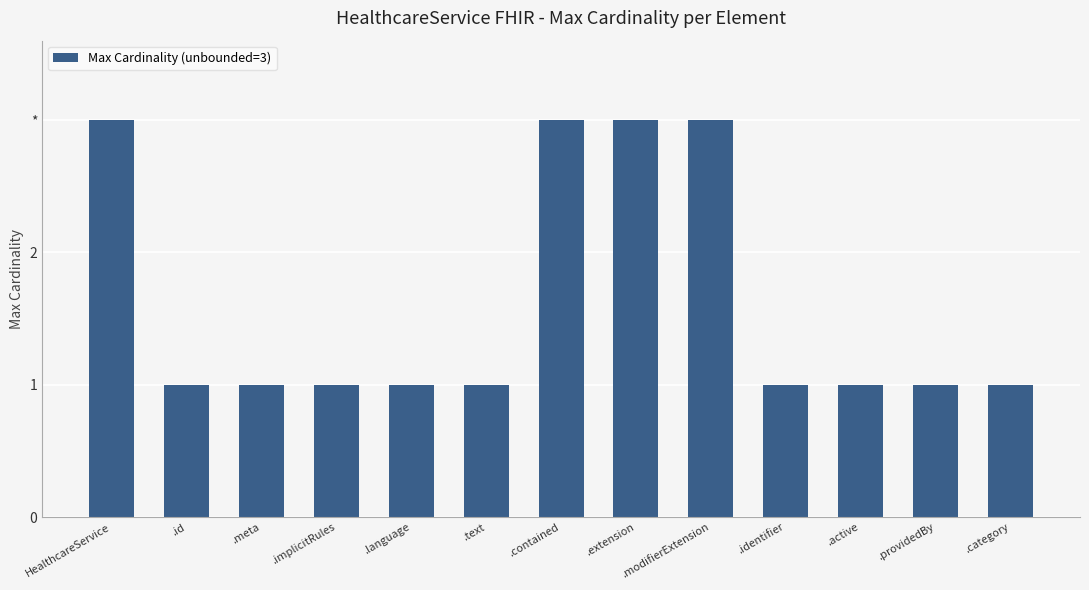

What is the average value?

2